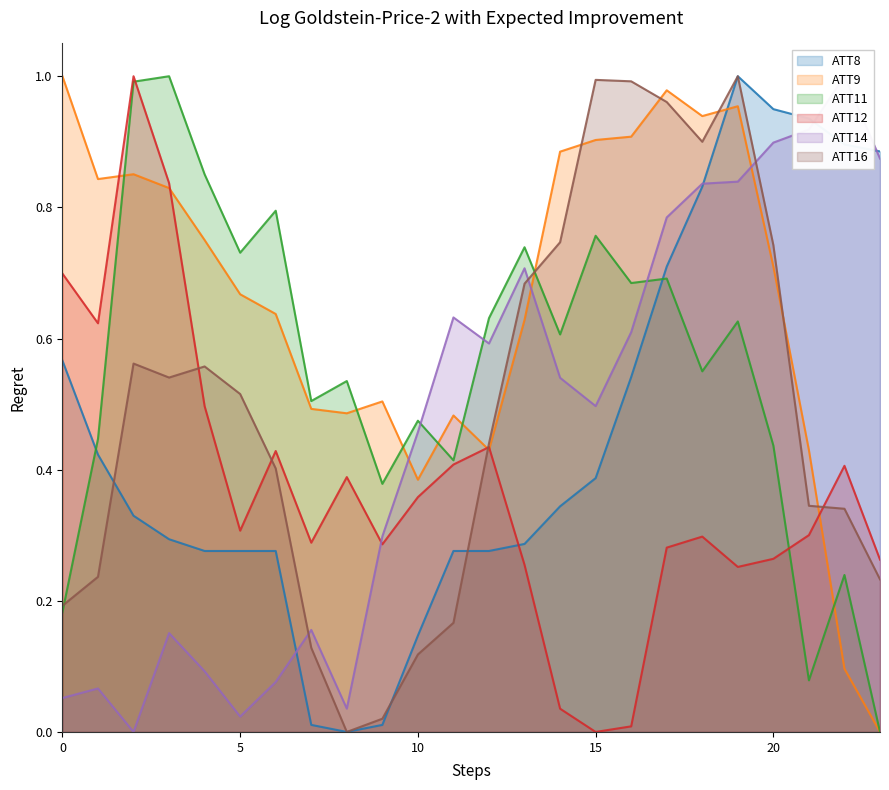

Which series has the largest range (max minus min)?

ATT8